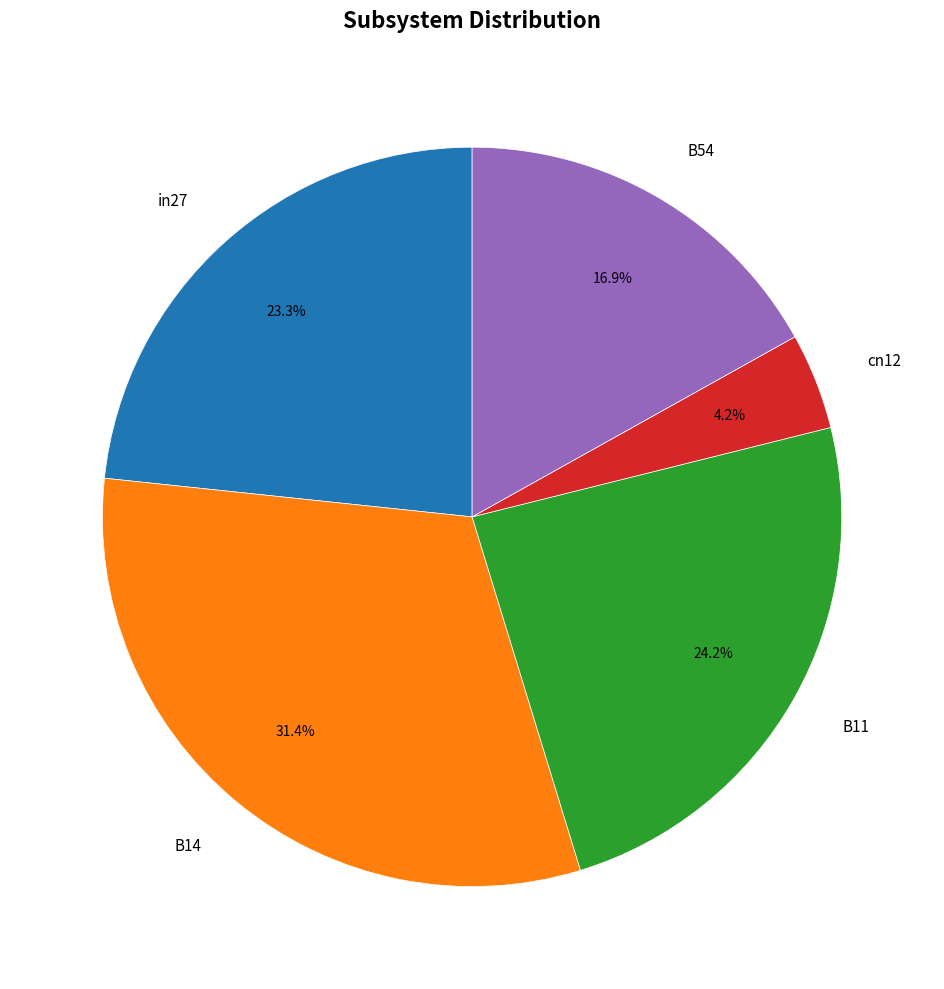

The B11 slice represents 38% of the pie. True or false?

False